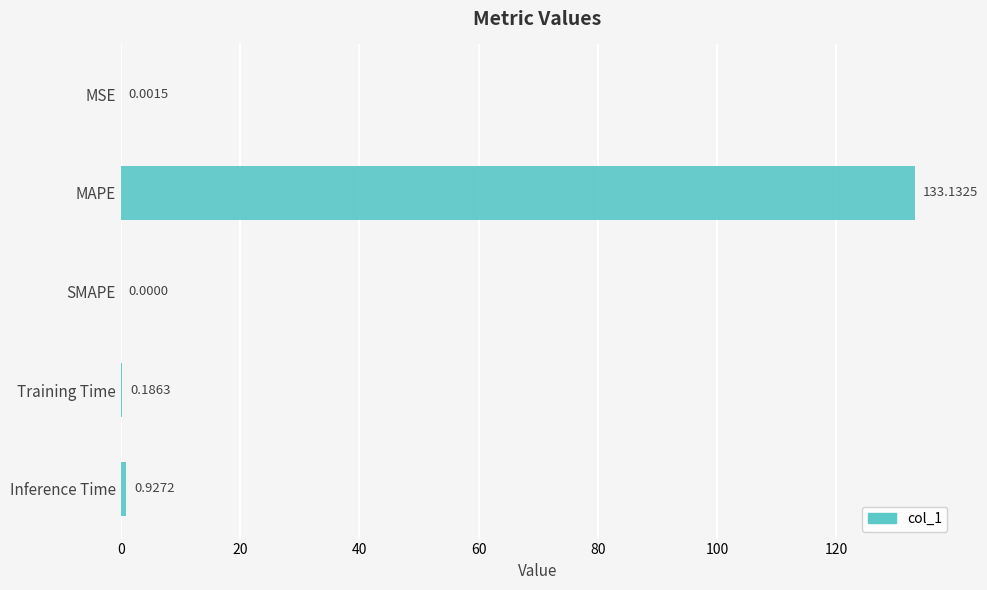

Which label corresponds to the largest value in the chart?

MAPE